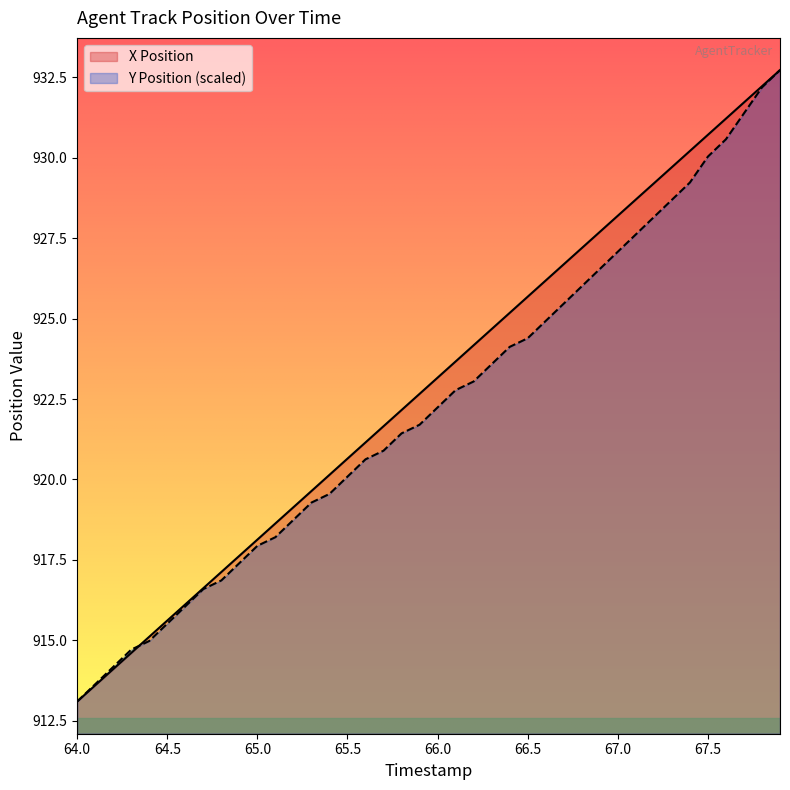

True or false: Y Position (scaled) has a value of 920.1 at 65.5.

True